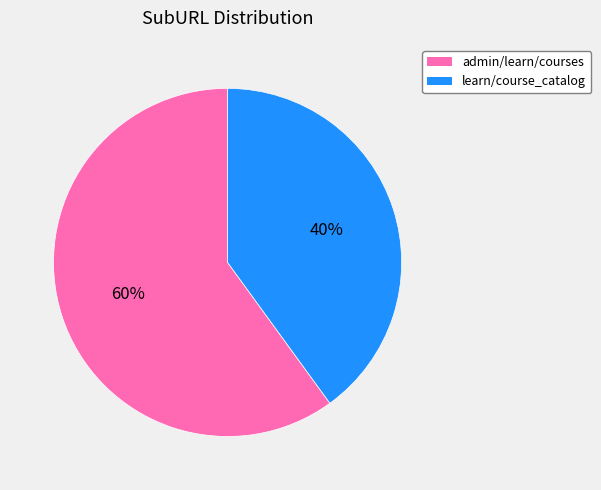

Which slice is the smallest?

learn/course_catalog